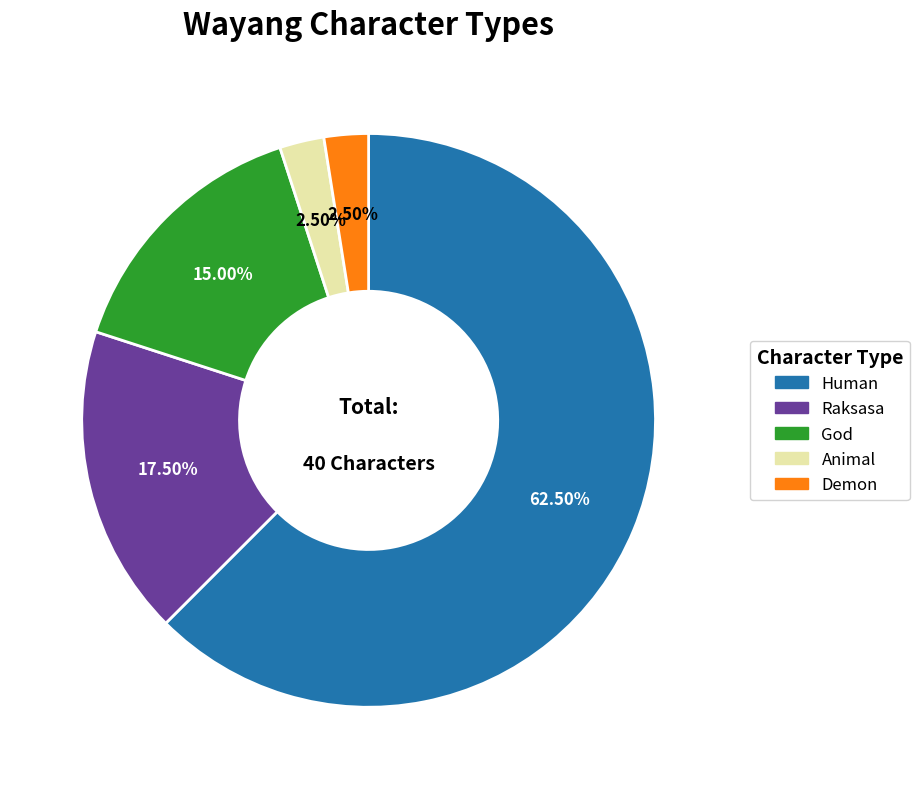

Which category has the biggest portion of the pie?

Human